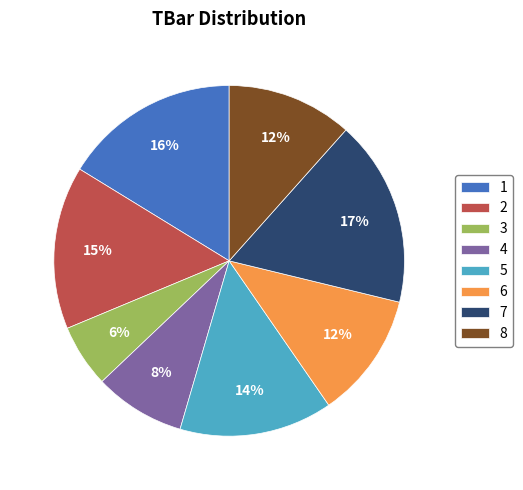

To the nearest percent, what is the combined percentage of 3 and 4?

14%